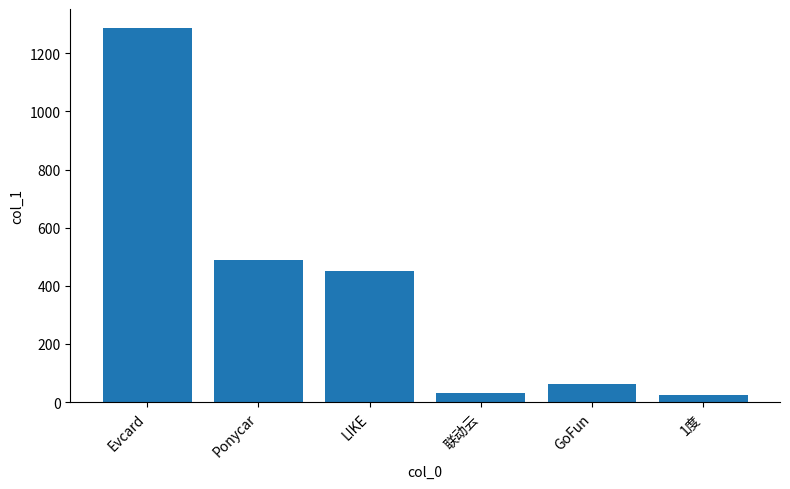

Is it true that the value at 1度 is 23.0?

True